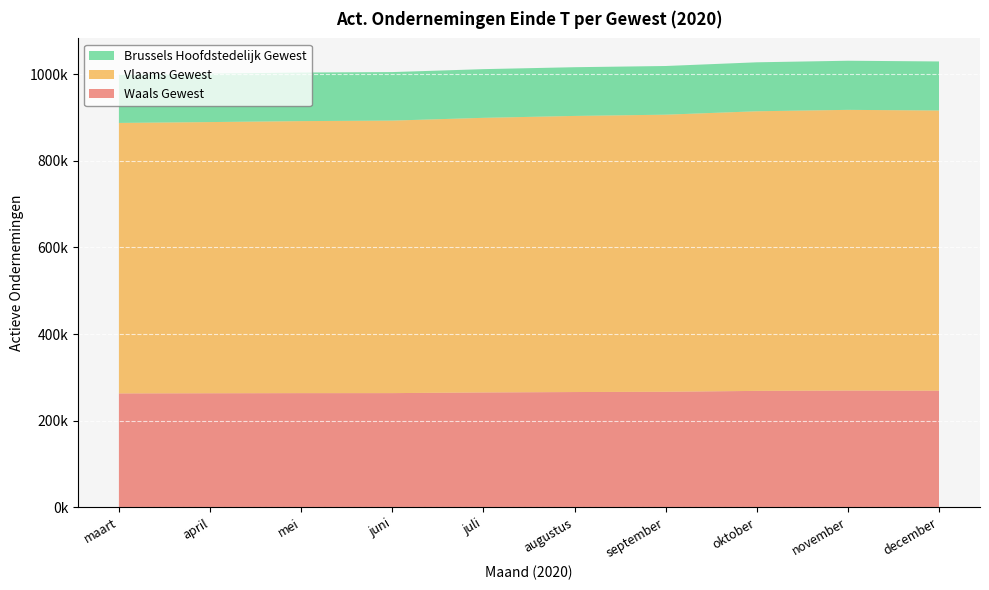

Reading left to right, list all the values displayed in this chart.

Waals Gewest: 263030	263380	263676	263741	265252	266220	266781	268881	269600	269280
Vlaams Gewest: 624170	625799	627734	628825	633693	637117	639439	645236	647765	646599
Brussels Hoofdstedelijk Gewest: 111669	111867	112071	111973	112377	112445	112355	112989	113350	113195